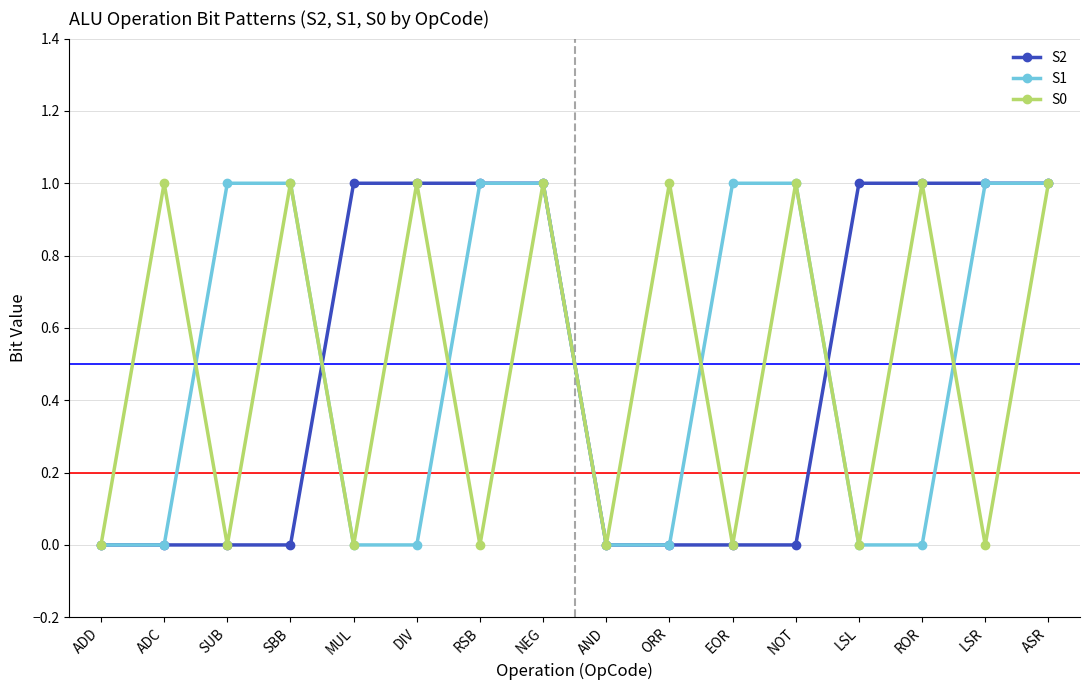

What are all the series names shown in the legend?

S2, S1, S0